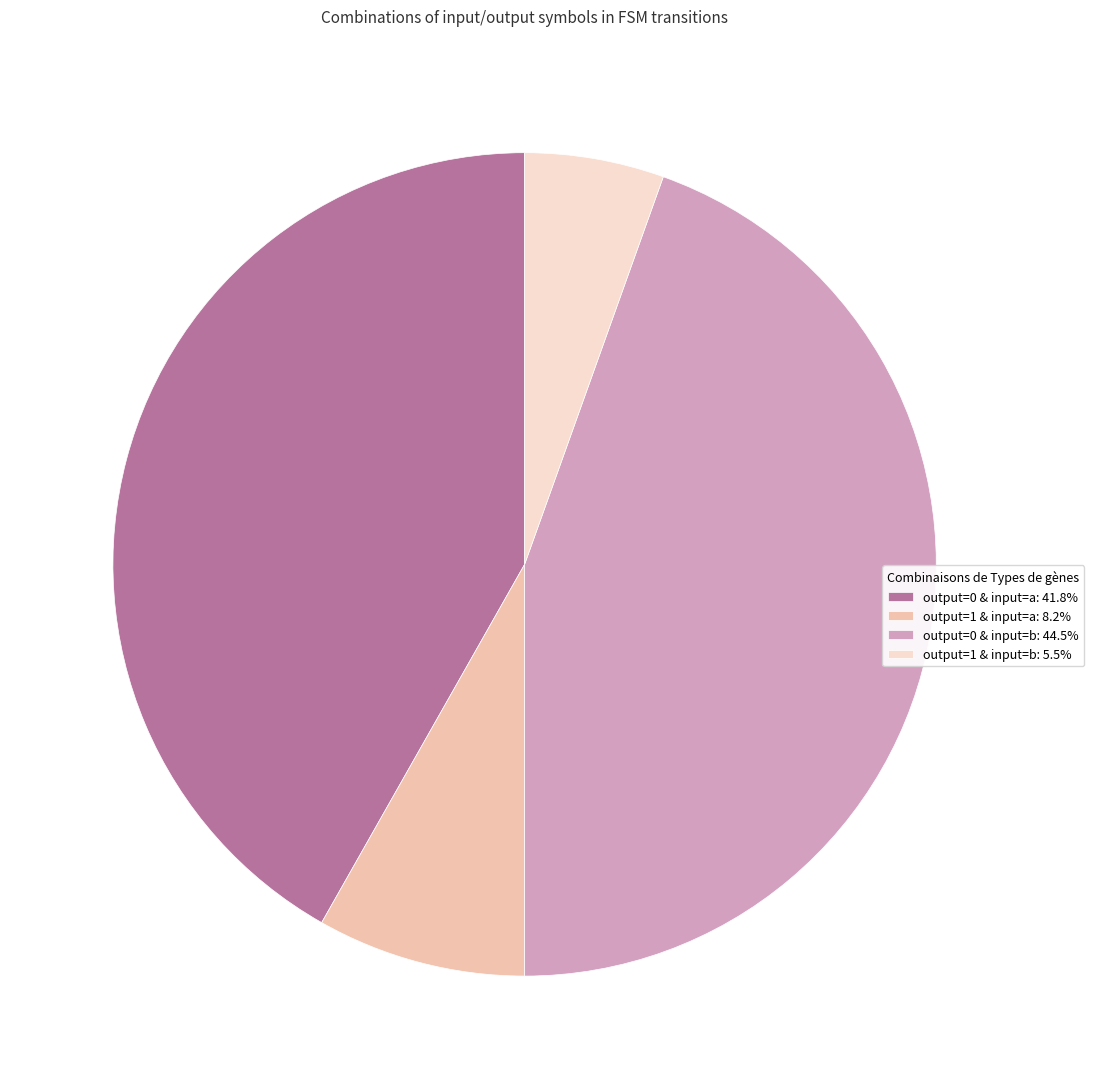

Approximately how many times larger is the value at output=0 & input=b: 44.5% compared to output=1 & input=a: 8.2%?

5.4